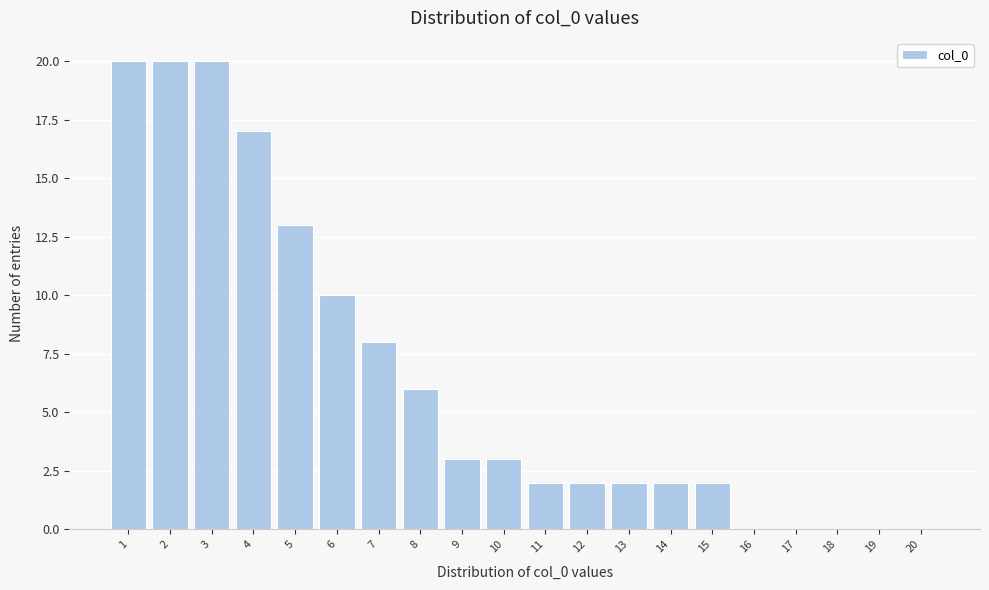

How tall is the bar that spans 0.5 to 1.5 on the x-axis? The values are not printed on the chart, so give them approximately, as read against the axis.

20